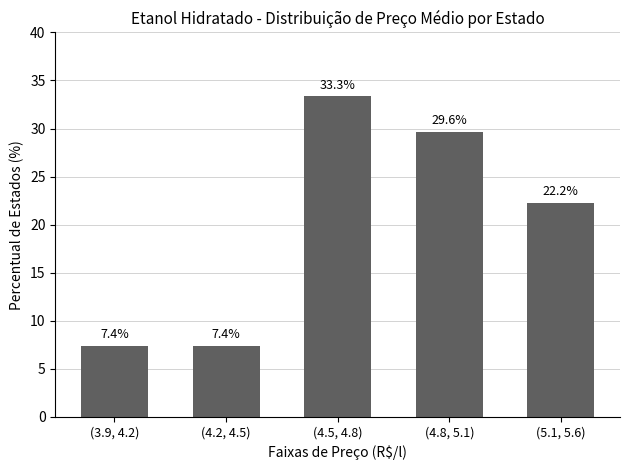

At which label is the value closest to 20?

(5.1, 5.6)